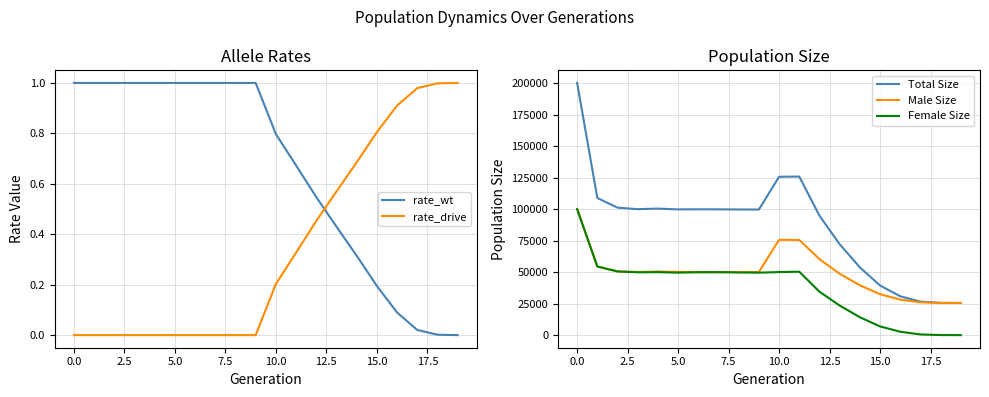

The value of rate_wt at 15.0 is 0.3. True or false?

False